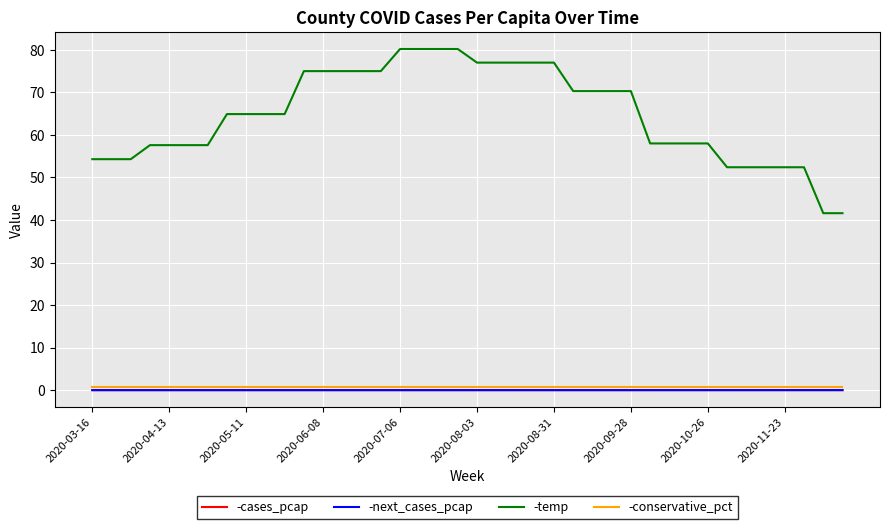

True or false: -temp and -next_cases_pcap intersect in this chart.

False